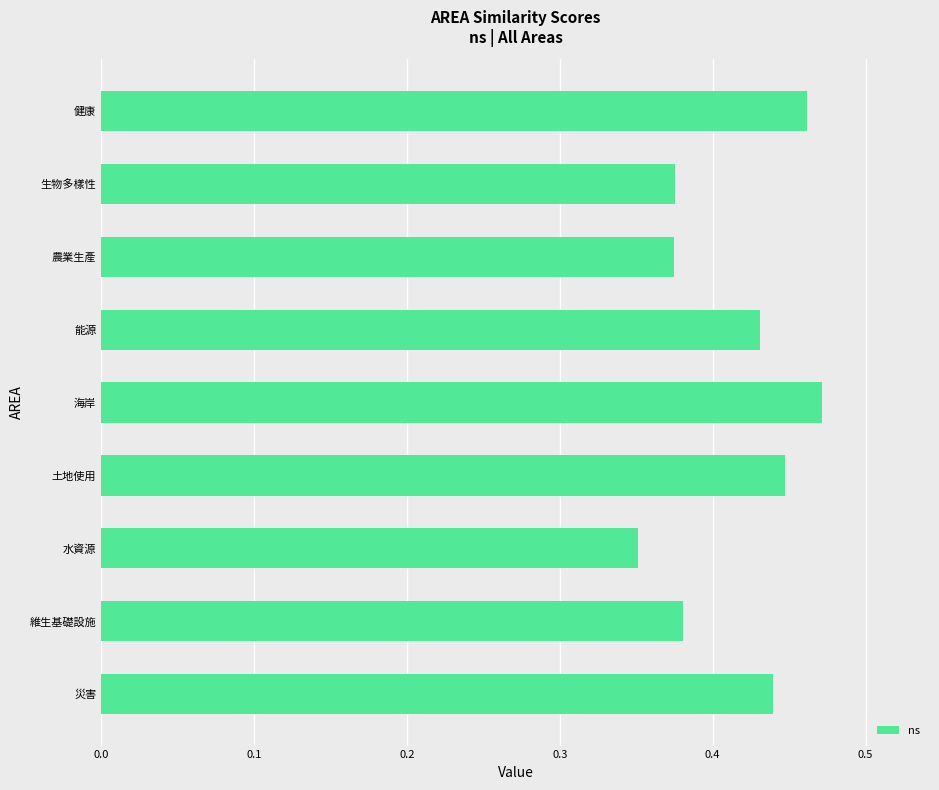

What is the sum of all values?

3.7